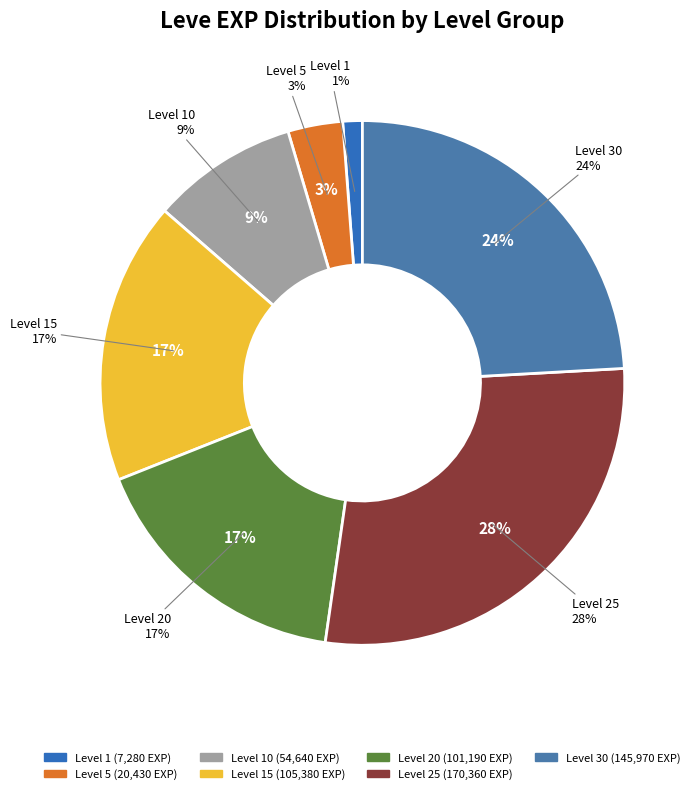

Which has a higher value, 1 or 1?

1